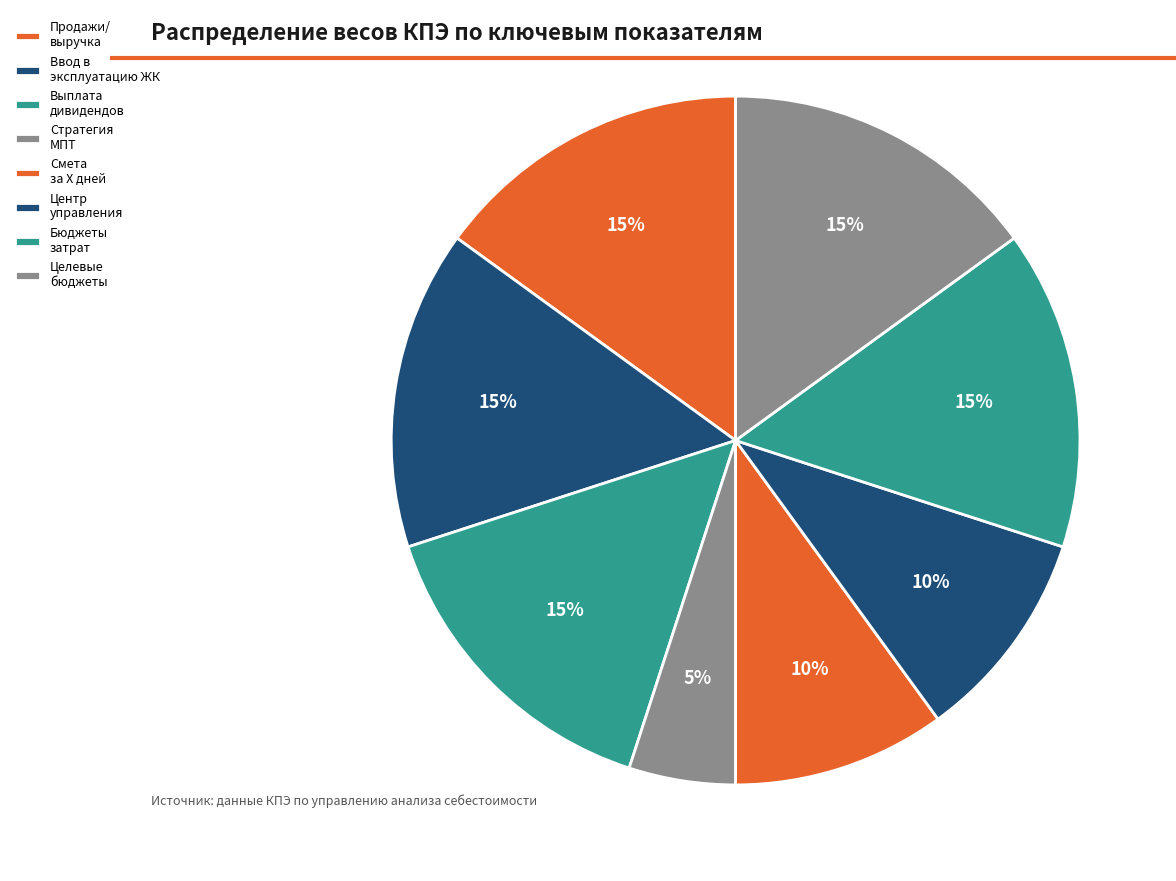

How many slices are in this pie chart?

8